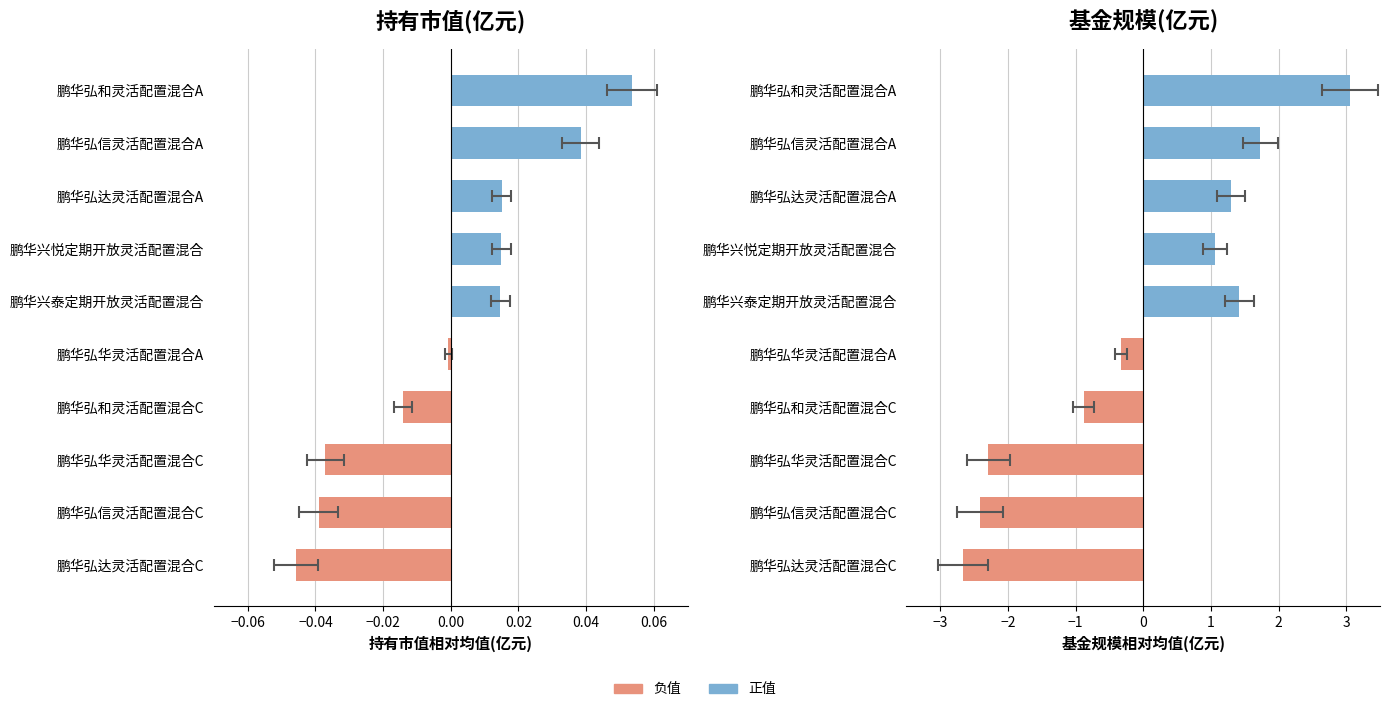

Which series has the widest spread of values?

基金规模(亿元)